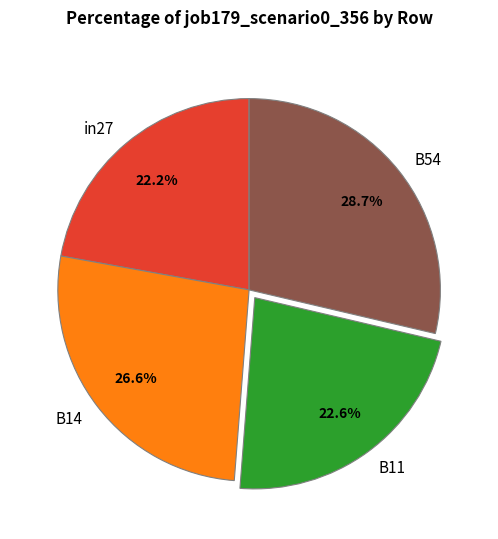

The B54 slice represents 29% of the pie. True or false?

True